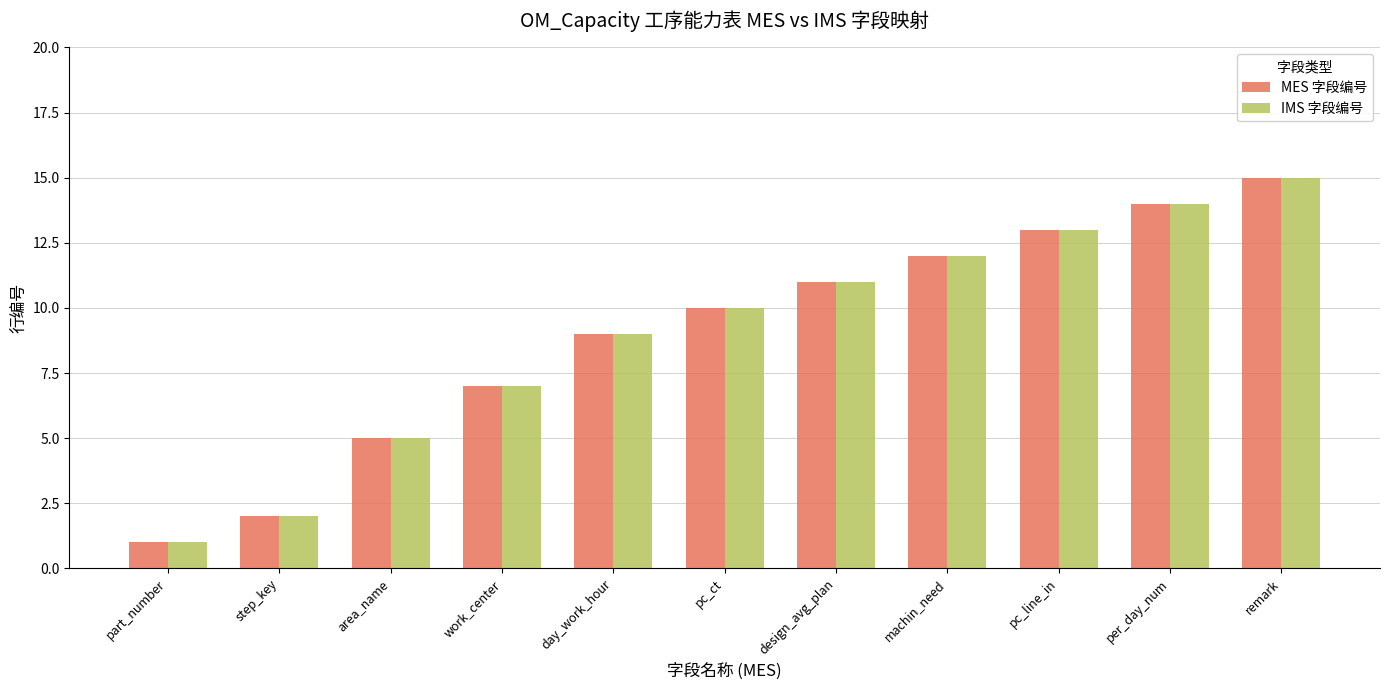

What is the sum of all MES 字段编号 values?

99